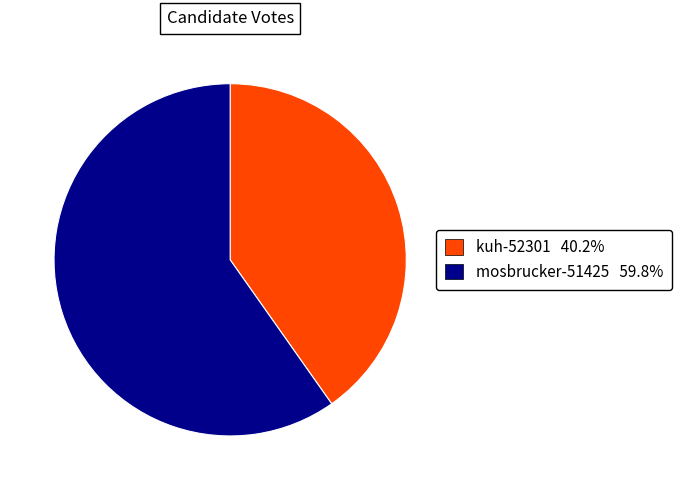

Do kuh-52301 and mosbrucker-51425 together represent more than half of the pie?

Yes